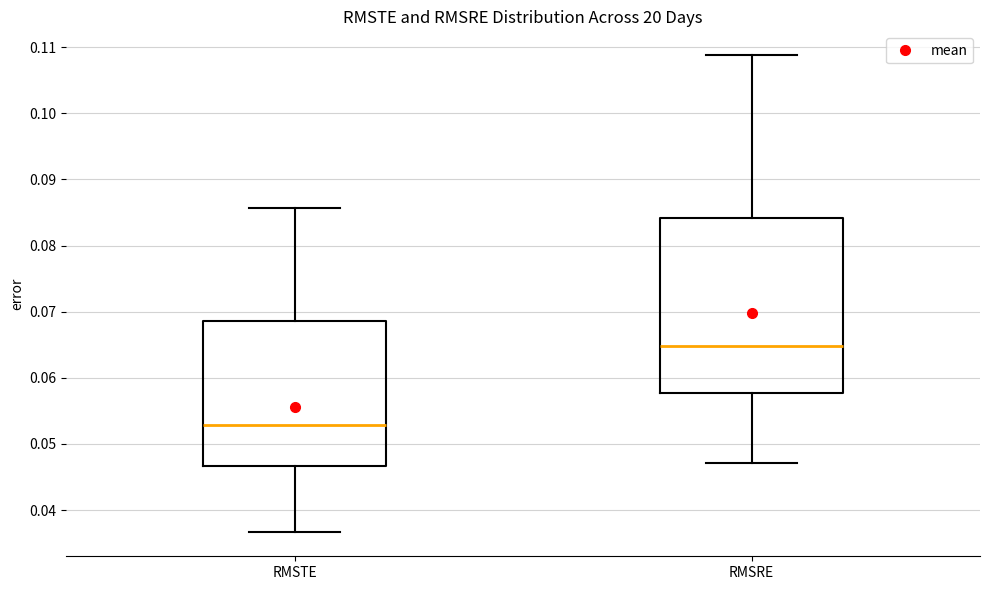

Comparing the boxes themselves (not the whiskers), which one is the tallest?

RMSRE